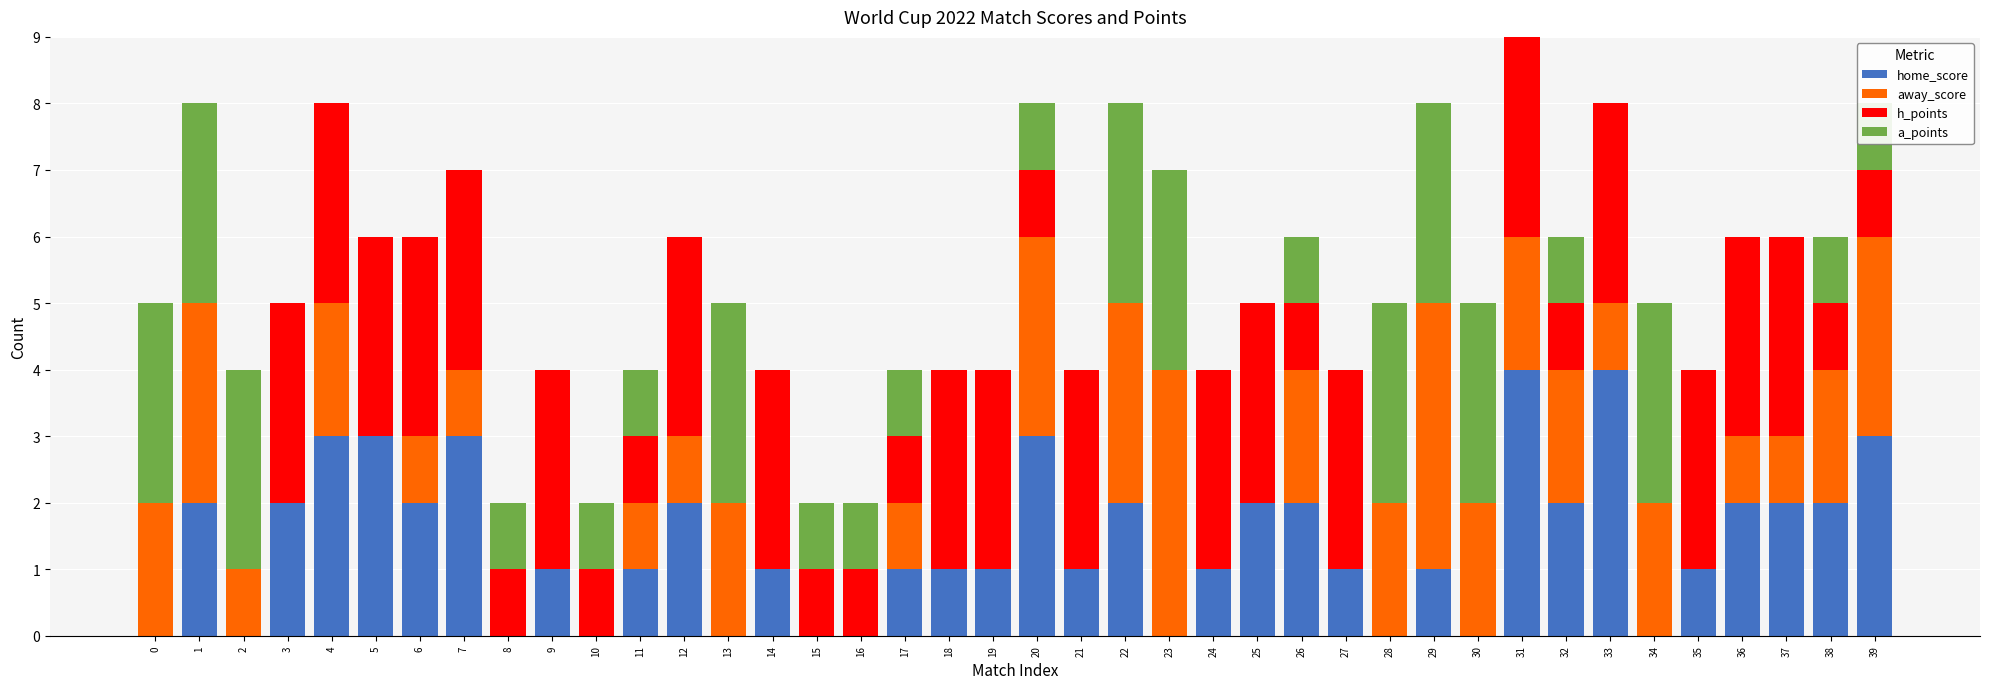

At which category is the sum across all series the highest?

31